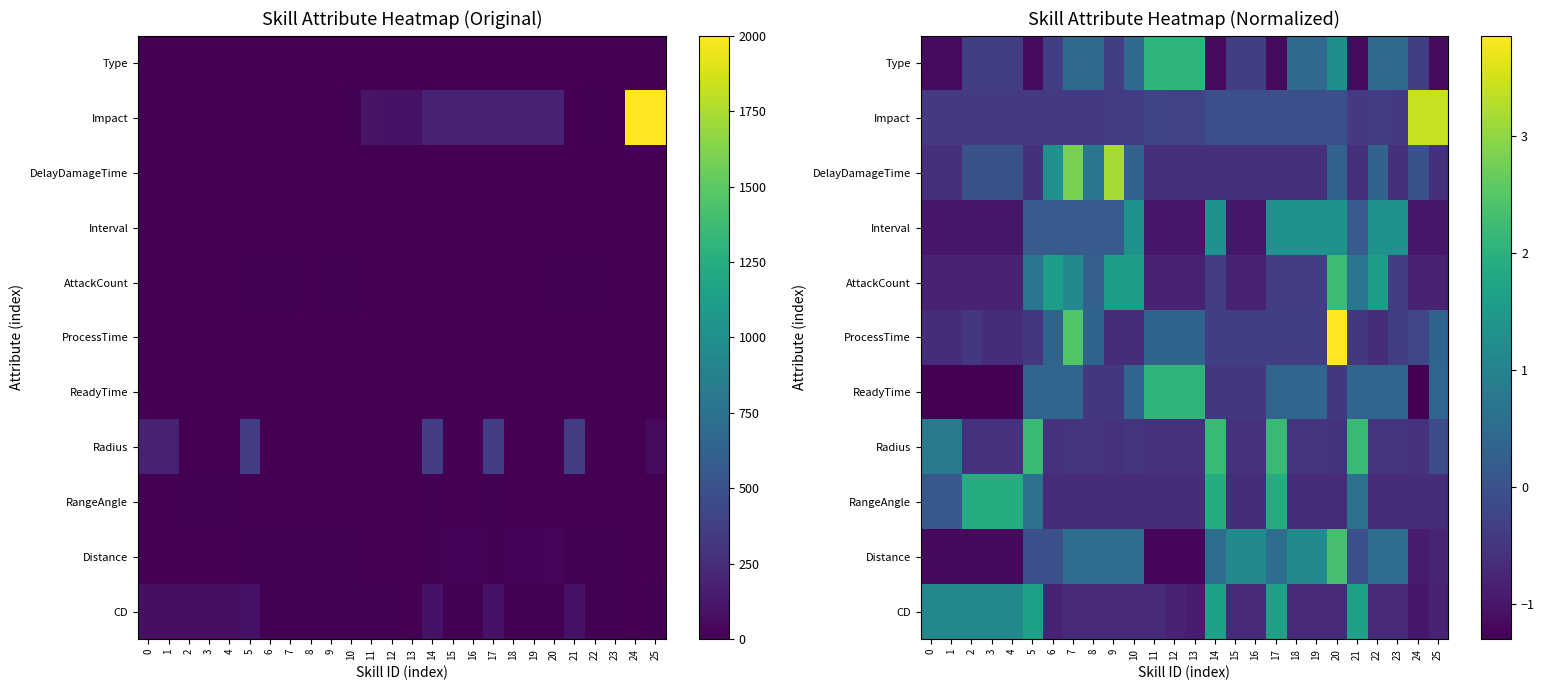

How many values in CD are below zero?

17